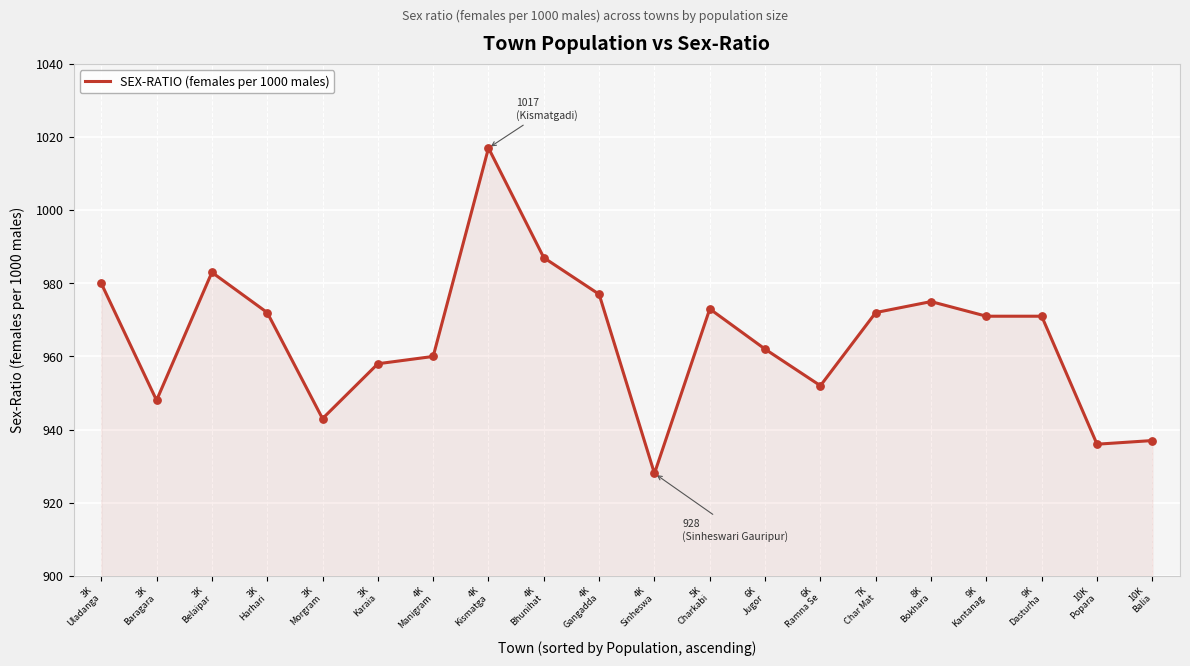

What is the change in value from 8K
Bokhara to 9K
Dasturha?

-4